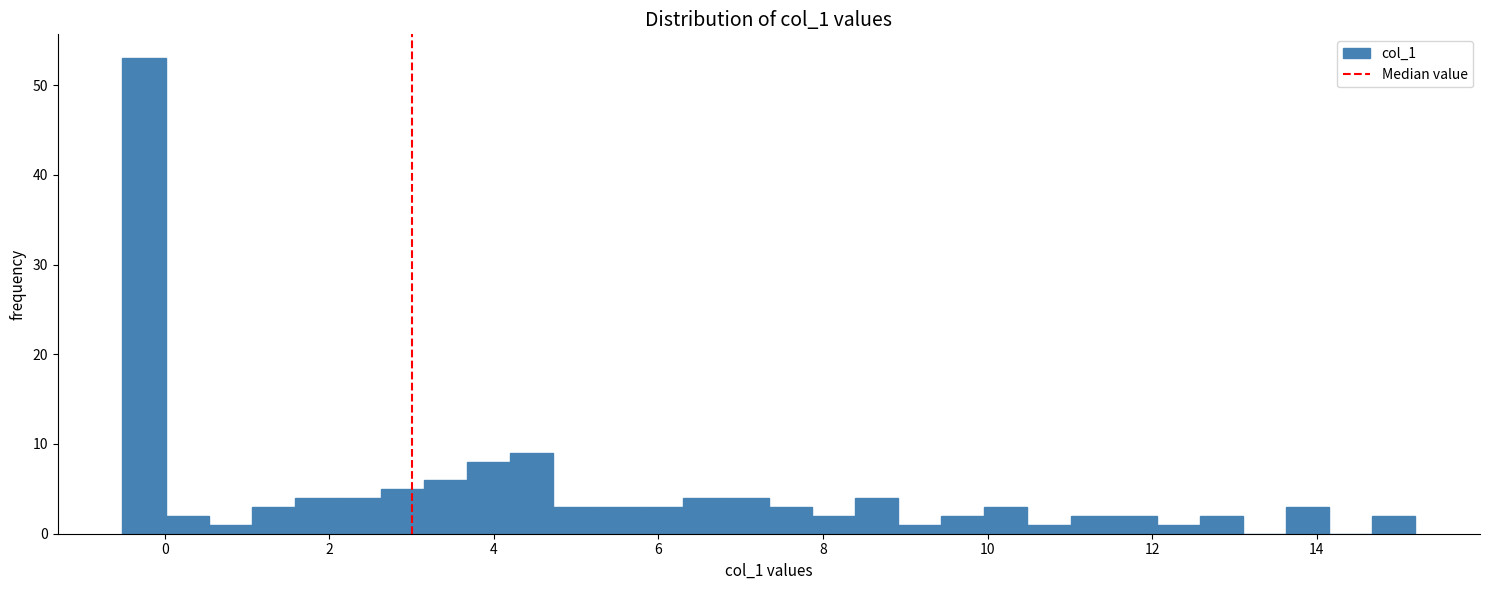

Read against the x-axis, roughly where is the centre of the tallest bar?

-0.2